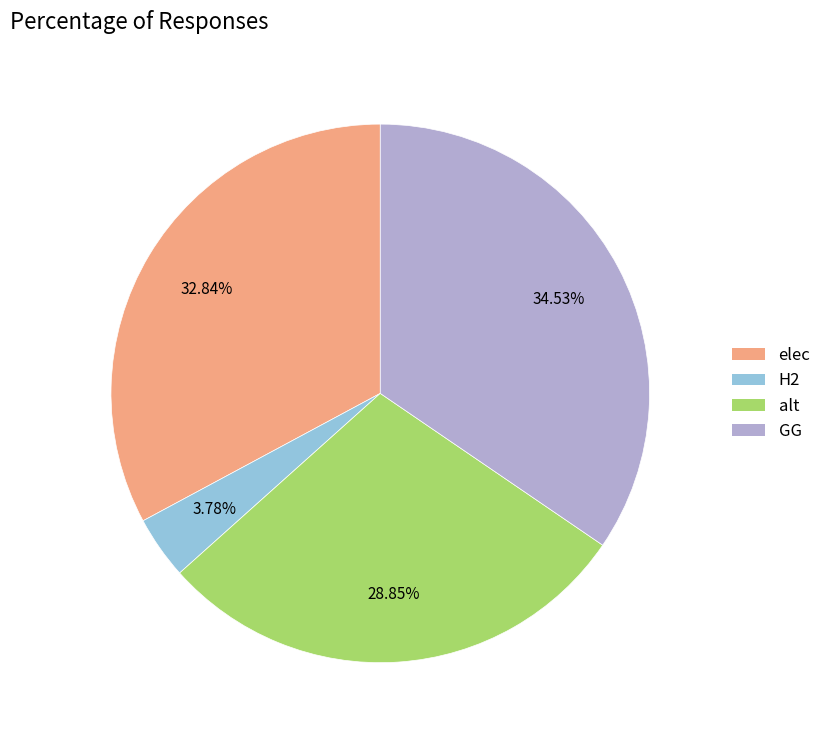

Is there any slice that represents more than half of the pie?

No